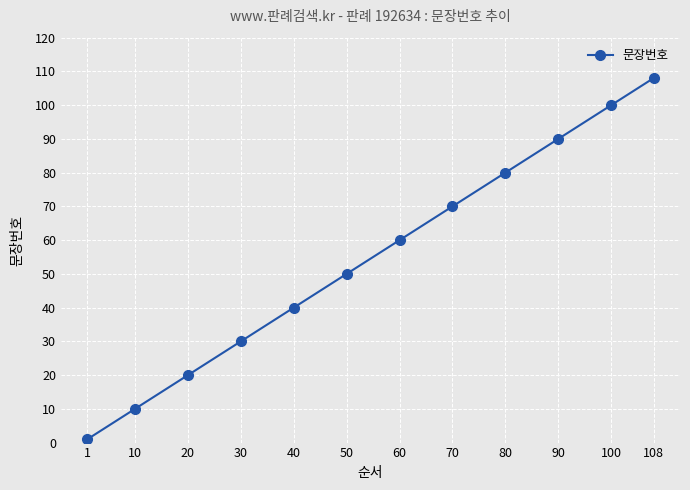

At which category does the chart reach its minimum across all series?

1